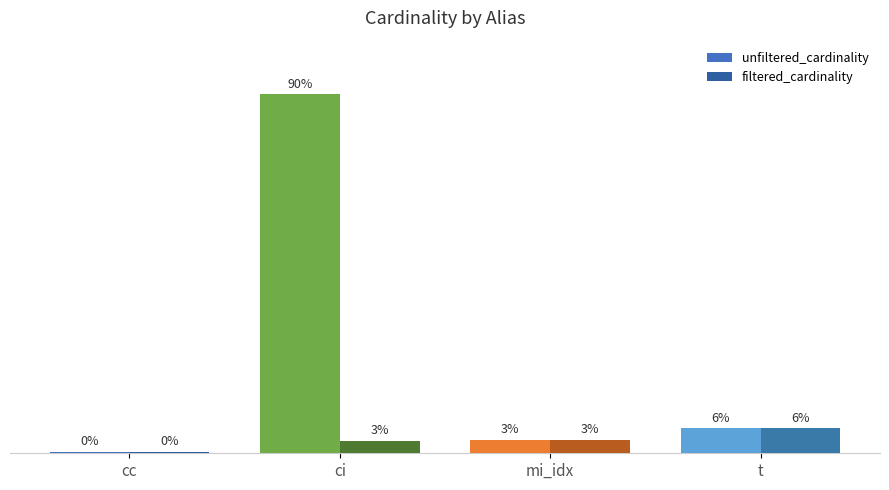

Is it true that unfiltered_cardinality equals 36244344 at ci?

True